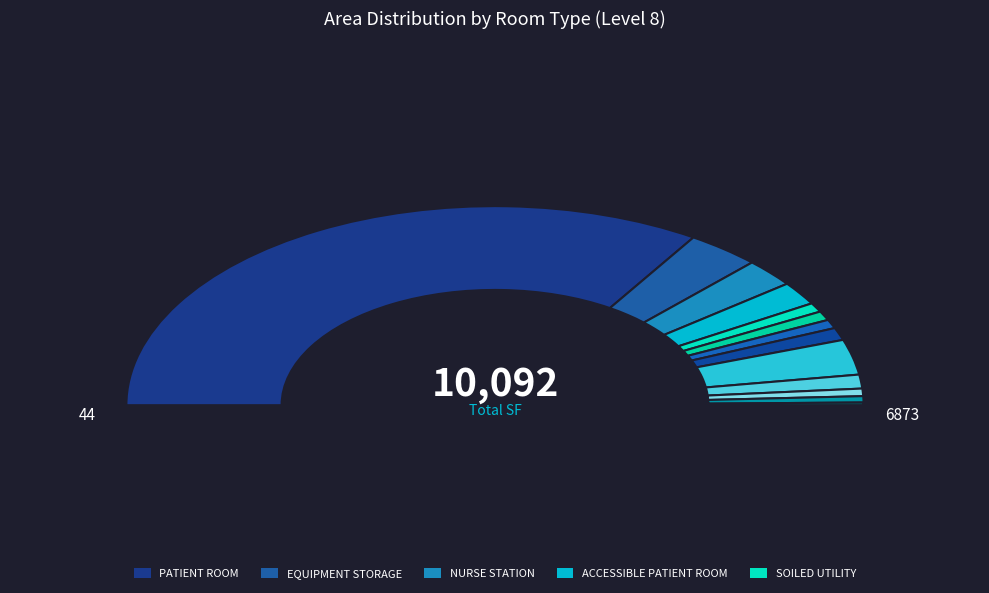

True or false: PATIENT ROOM accounts for 63% of the total.

False